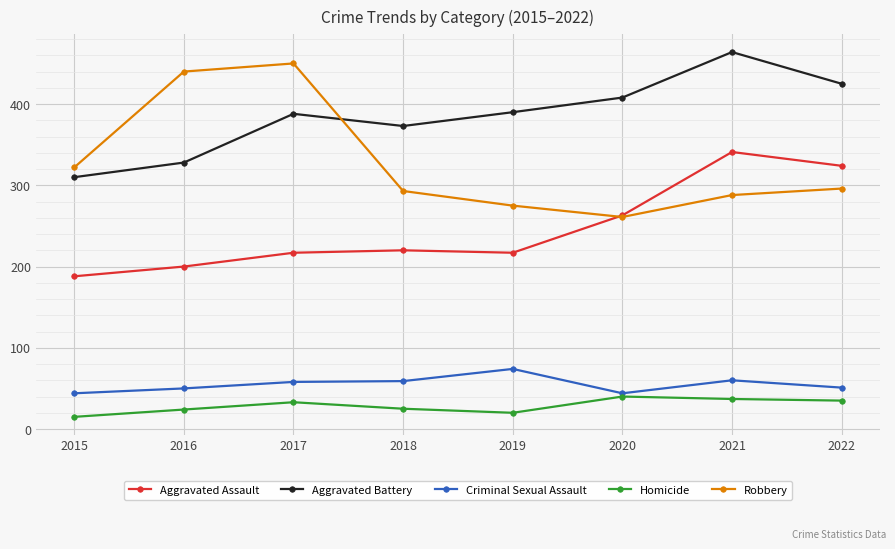

What is the value of the Aggravated Battery point at the 4th from the left?

373